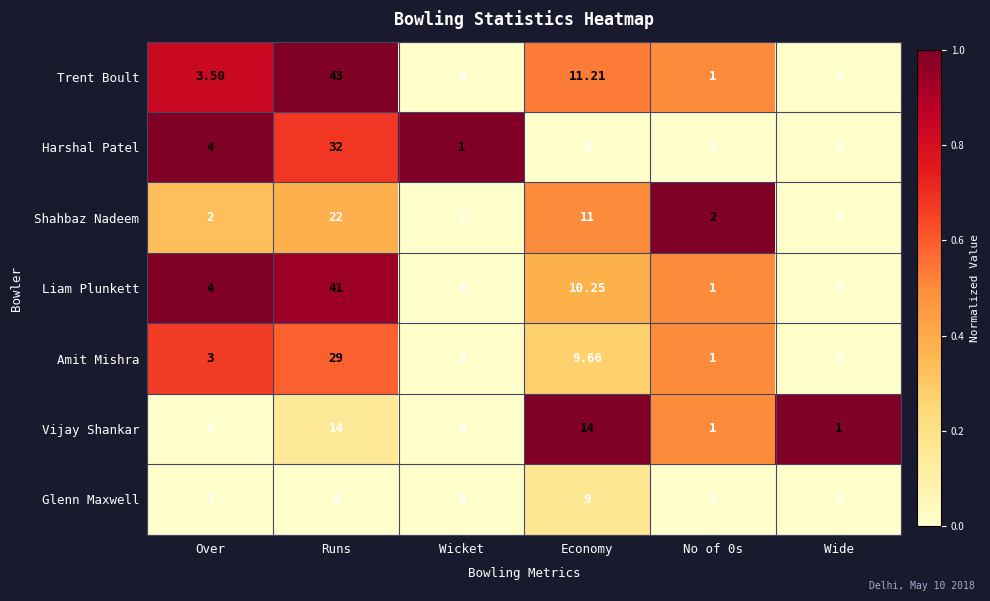

At Runs, list the series in order from smallest to largest.

Glenn Maxwell, Vijay Shankar, Shahbaz Nadeem, Amit Mishra, Harshal Patel, Liam Plunkett, Trent Boult